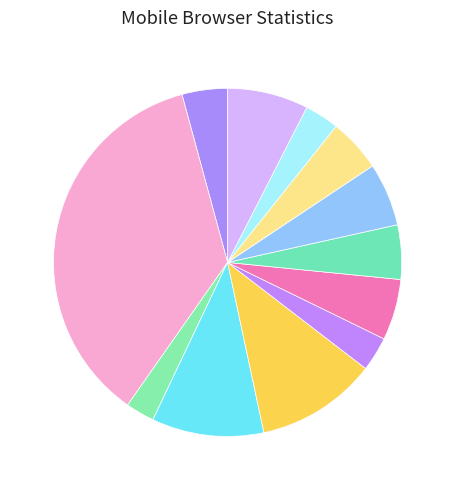

To the nearest percent, what is the average slice percentage?

8%